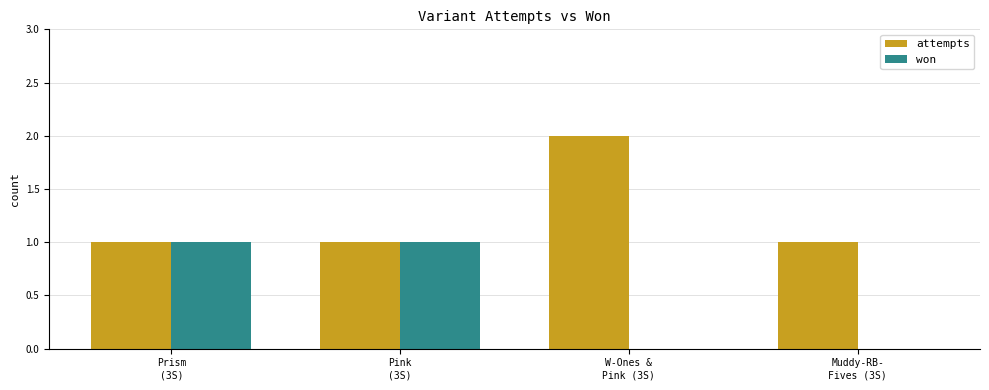

What are all the series names shown in the legend?

attempts, won